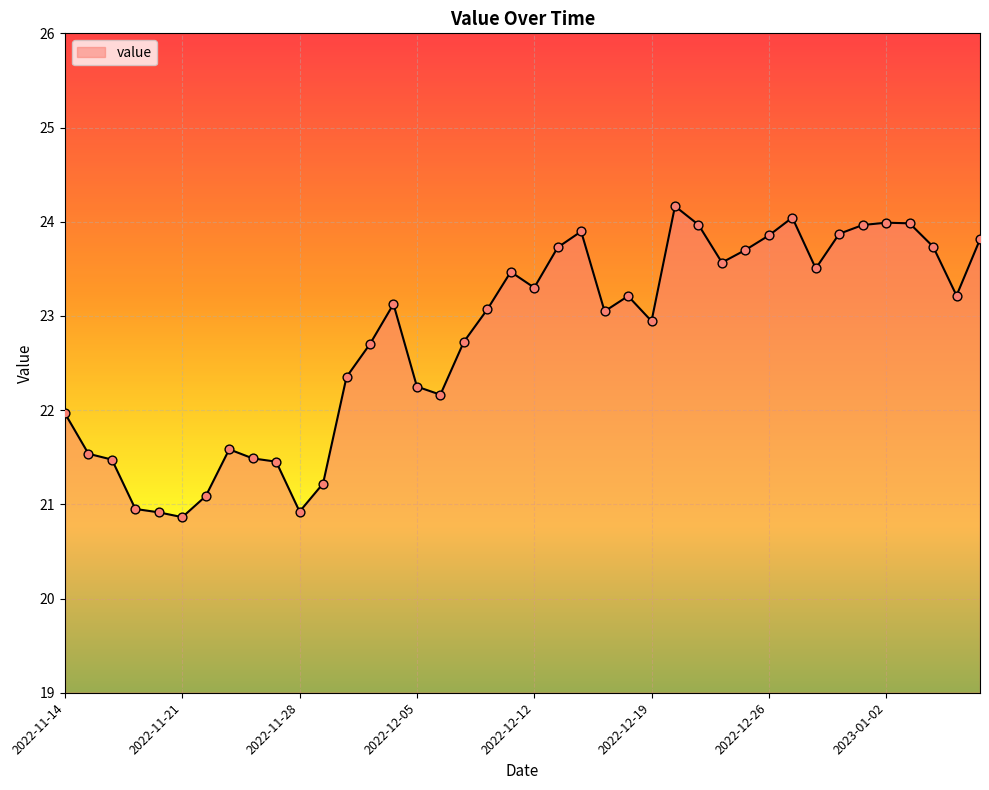

What is the smallest value displayed?

20.9